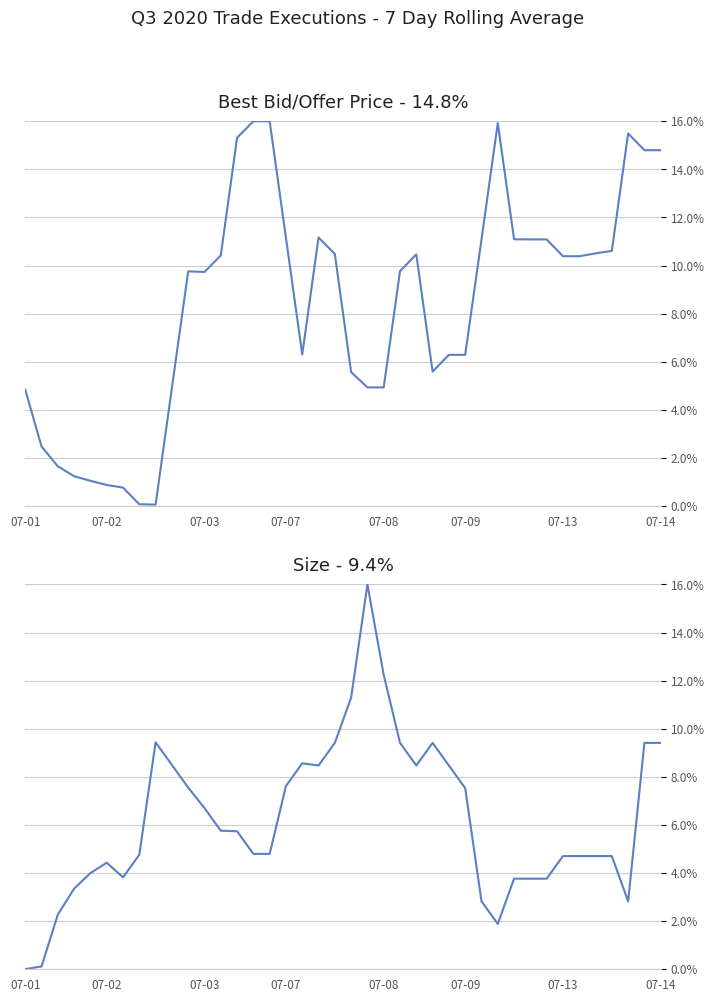

How many data points does each series have?

40